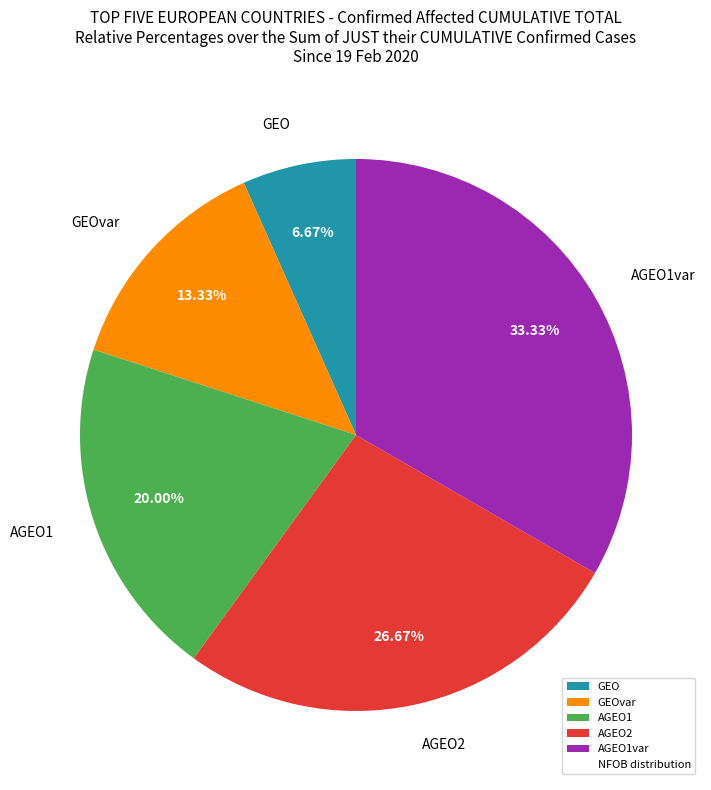

Is there any slice that represents more than half of the pie?

No